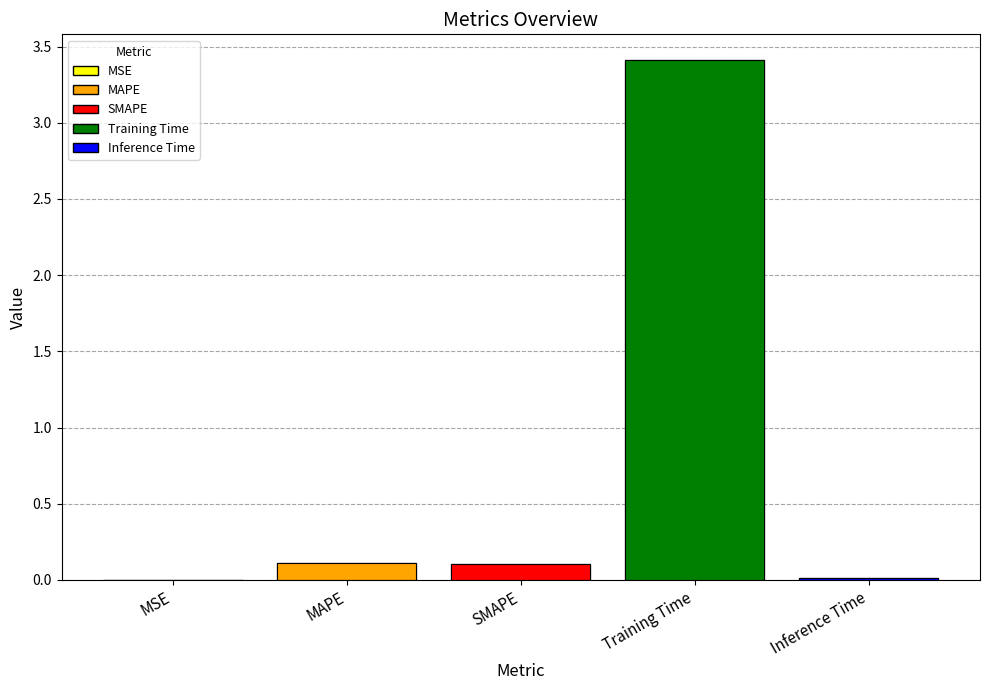

At which category does the chart reach its peak across all series?

Training Time